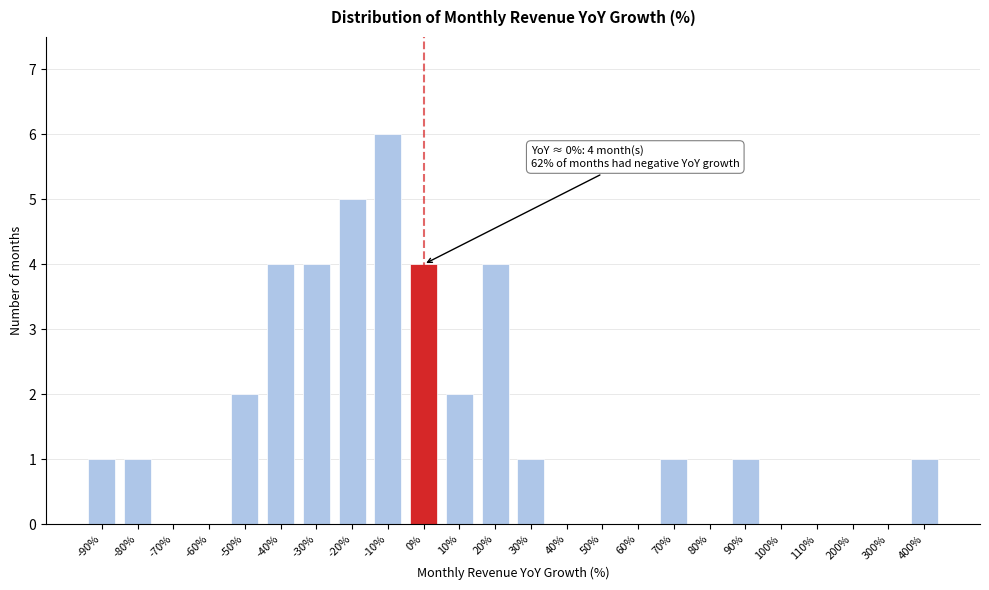

Reading left to right, what are all the values shown in this chart?

-90%=1	-80%=1	-70%=0	-60%=0	-50%=2	-40%=4	-30%=4	-20%=5	-10%=6	0%=4	10%=2	20%=4	30%=1	40%=0	50%=0	60%=0	70%=1	80%=0	90%=1	100%=0	110%=0	200%=0	300%=0	400%=1